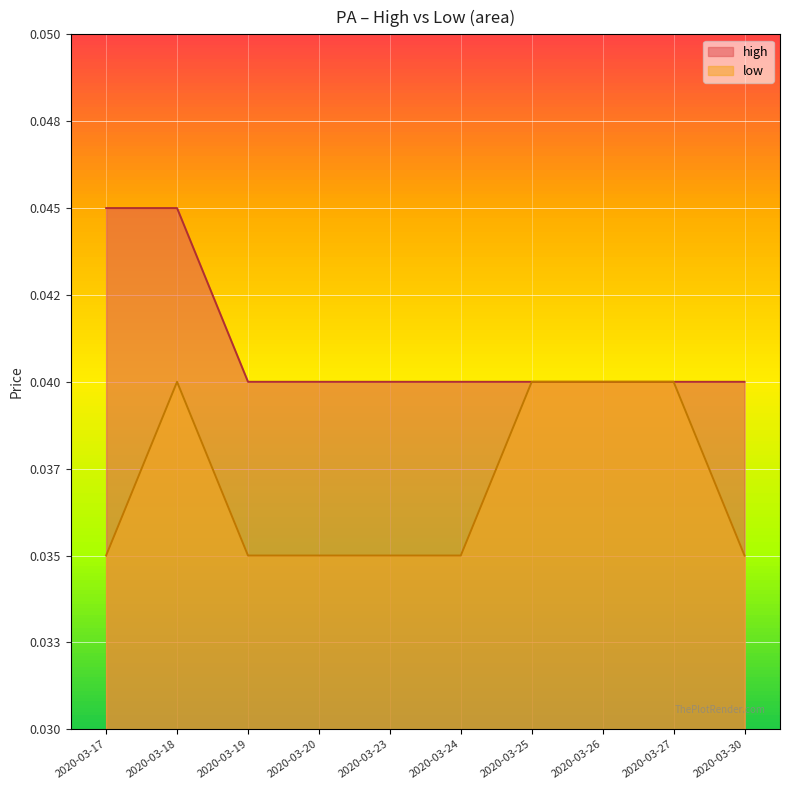

How many interior local peaks does the low series have?

1